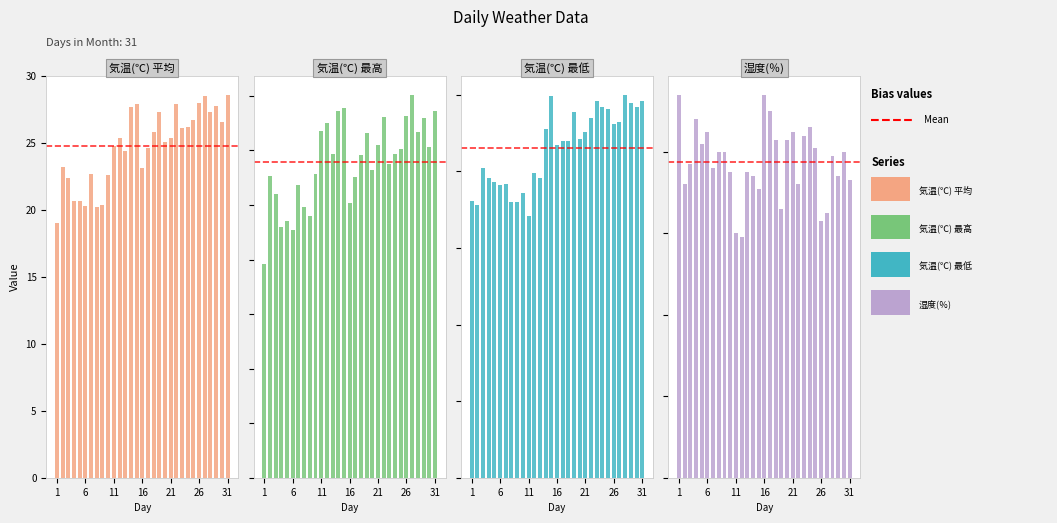

What is the difference between the maximum and second lowest values in the 湿度(％) series?

34.0